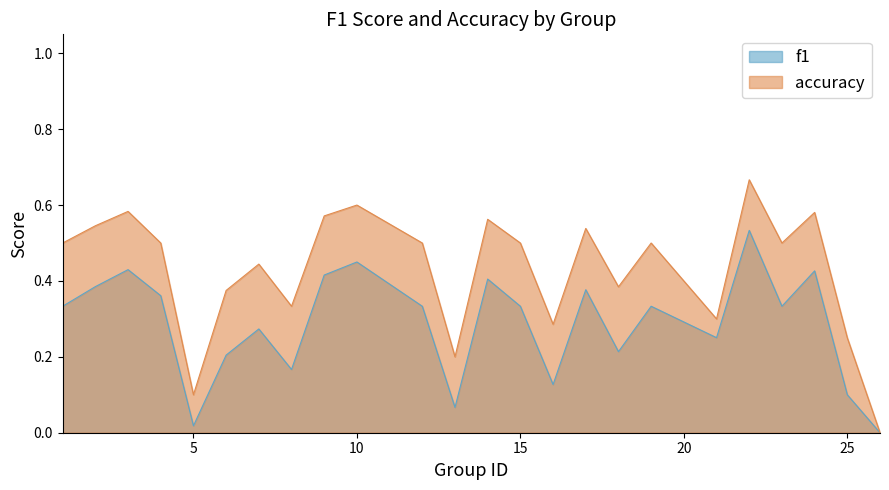

Is it true that f1 equals 0.0 at 26?

True